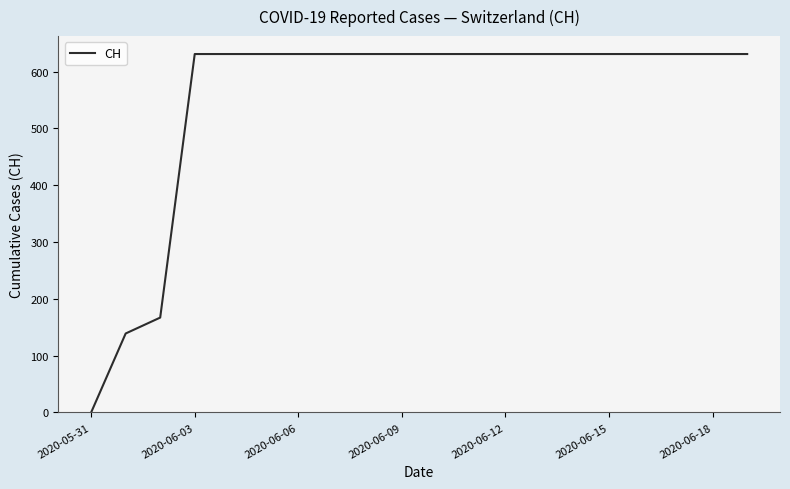

How many values are below 631?

3